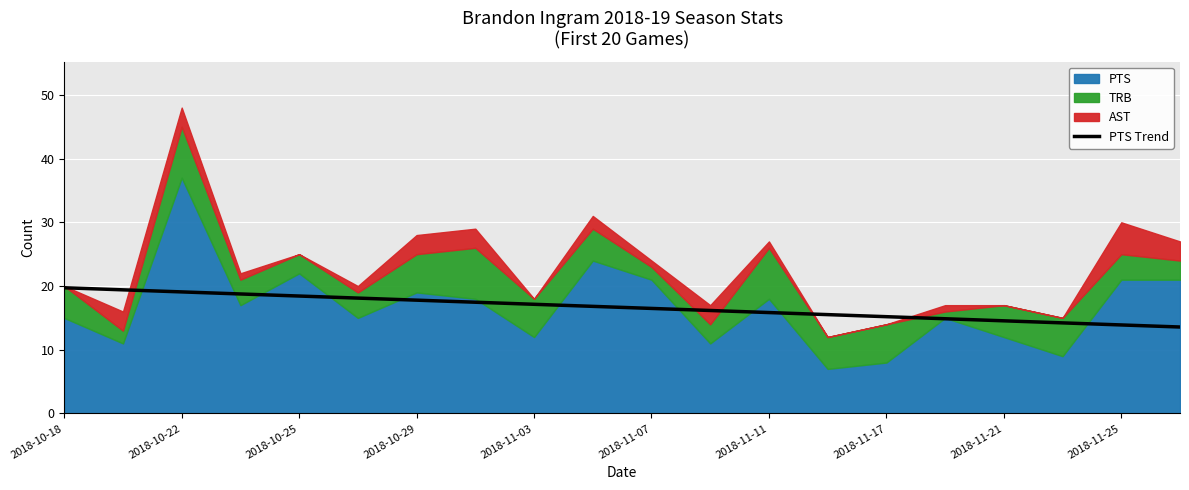

The value of PTS Trend at 2018-11-17 is 15.2. True or false?

True